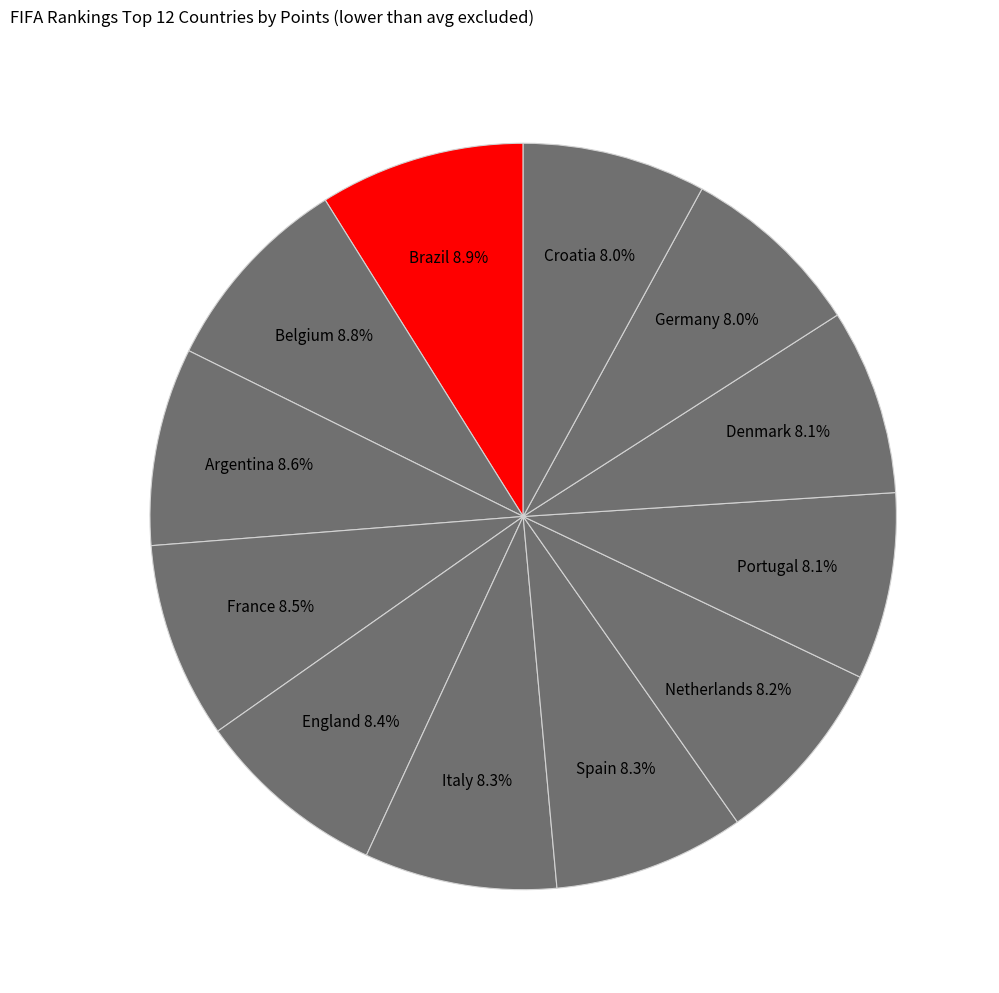

Approximately how many times larger is the value at Italy compared to France?

1.0